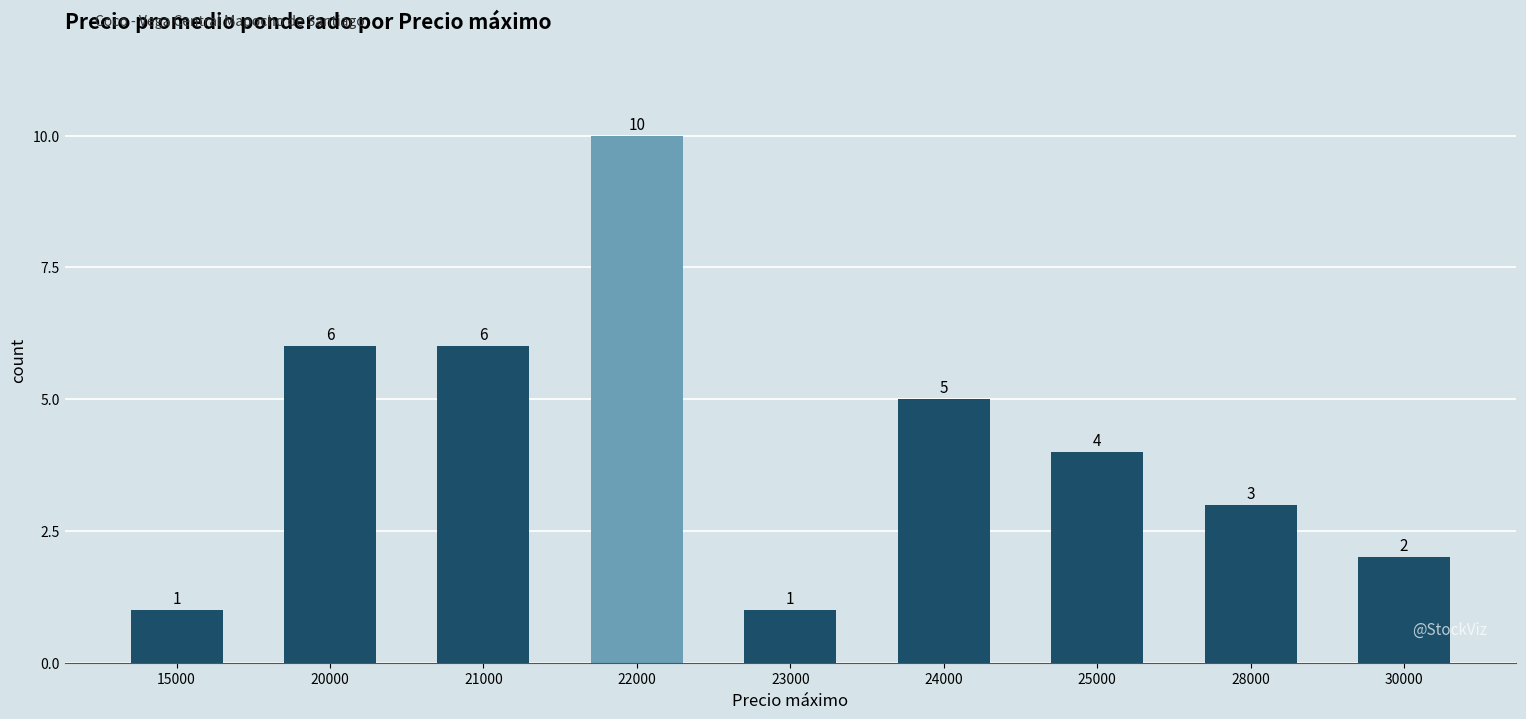

Approximately how many times larger is the value at 15000 compared to 28000?

0.3